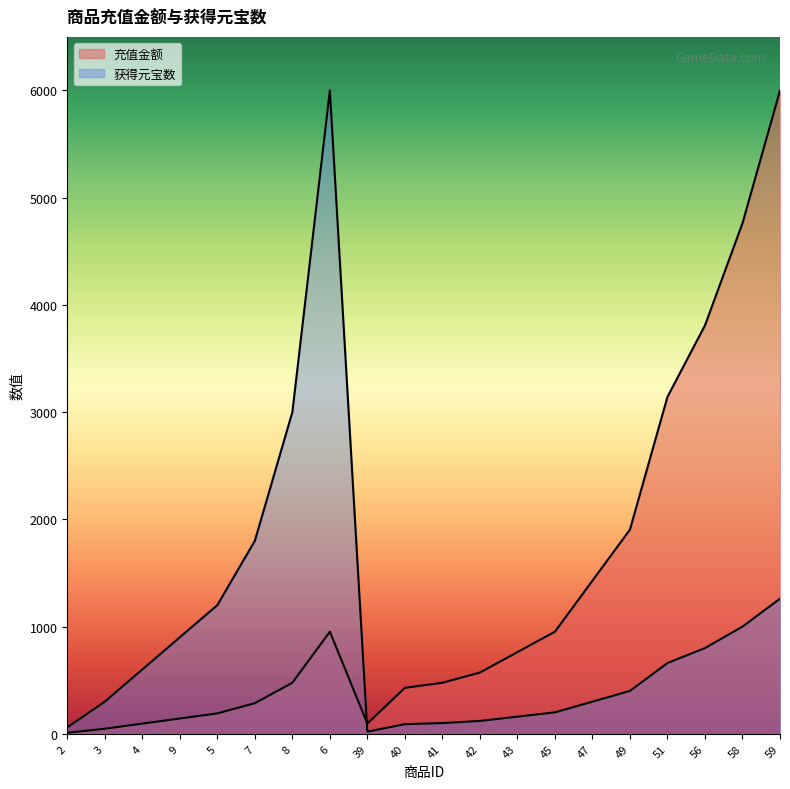

Where do 获得元宝数 and 充值金额 first cross each other?

6 and 39